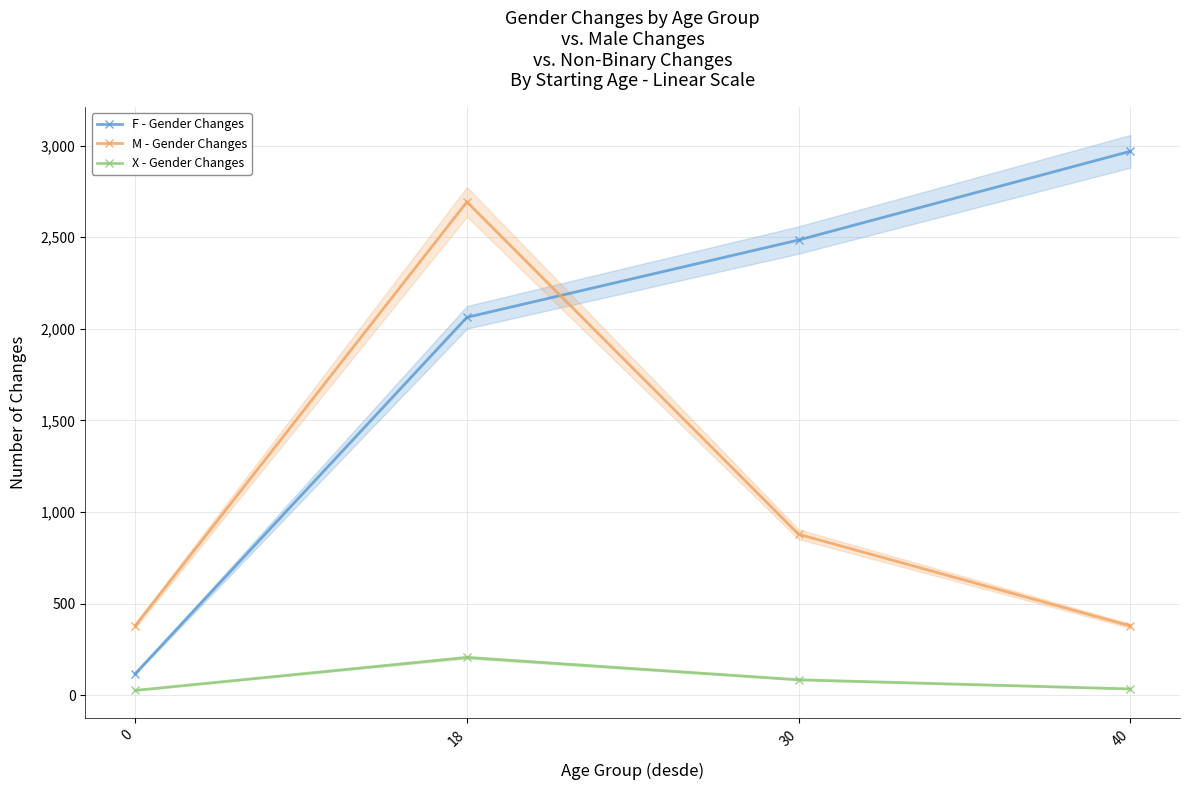

Is this an area chart (filled region under the line)?

No